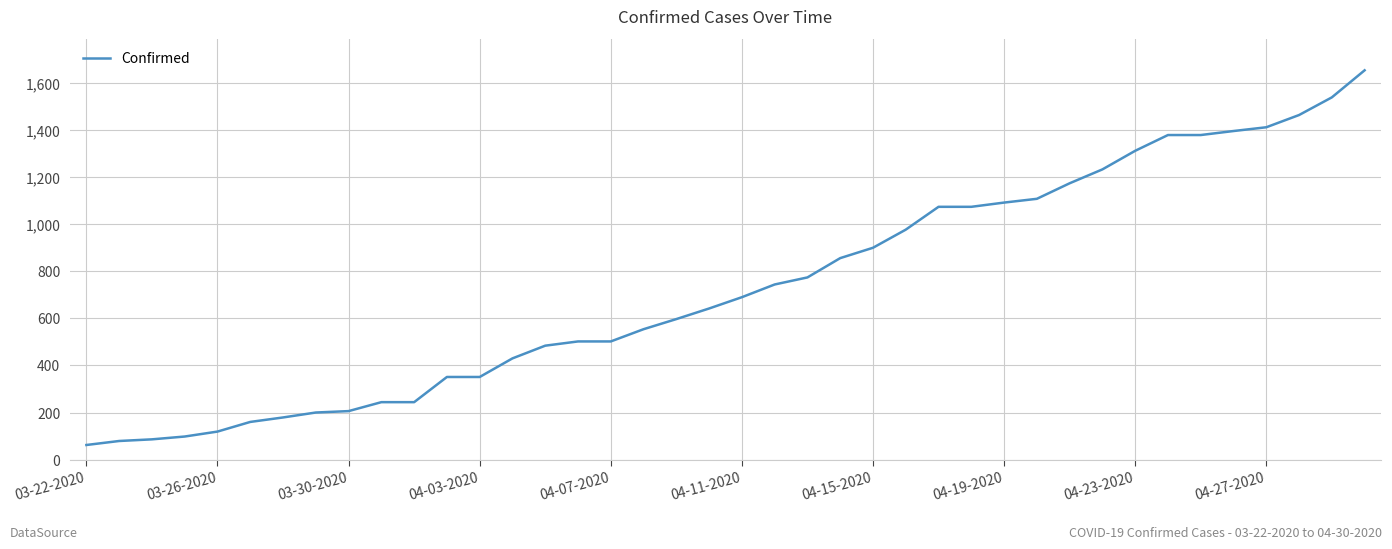

What is the difference between the maximum and minimum values?

1592